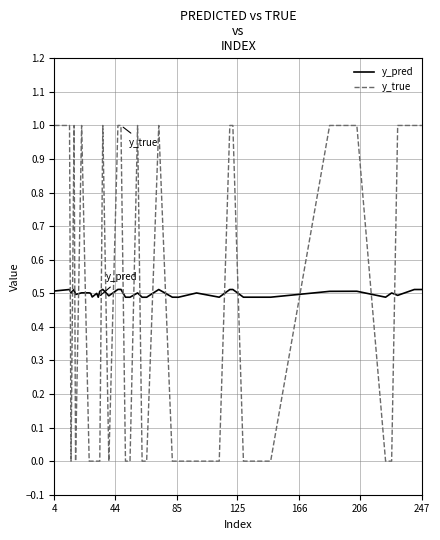

True or false: y_pred and y_true cross at least once.

True